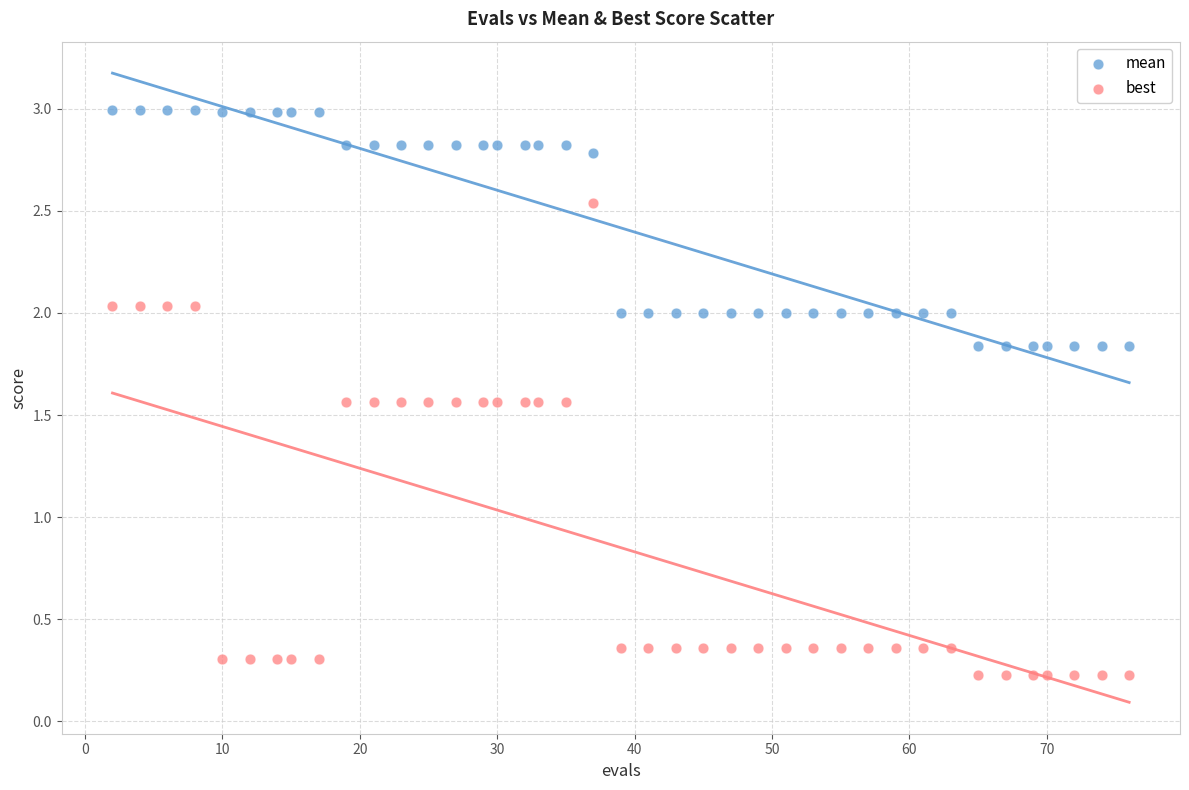

Which series has the largest Y range (max minus min)?

best